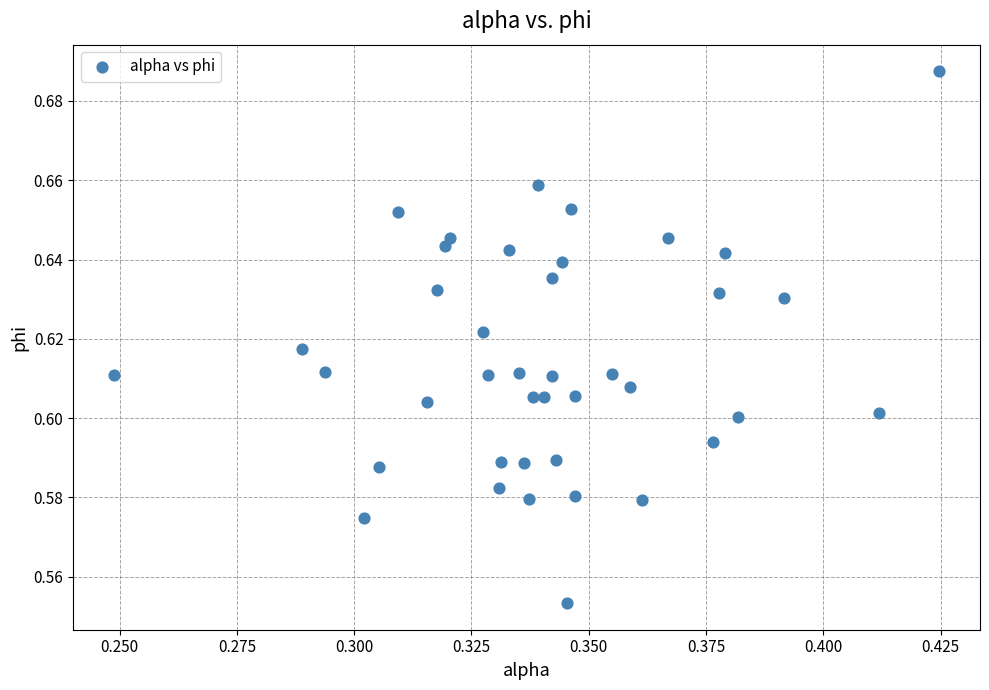

How many points are shown in the scatter plot?

40